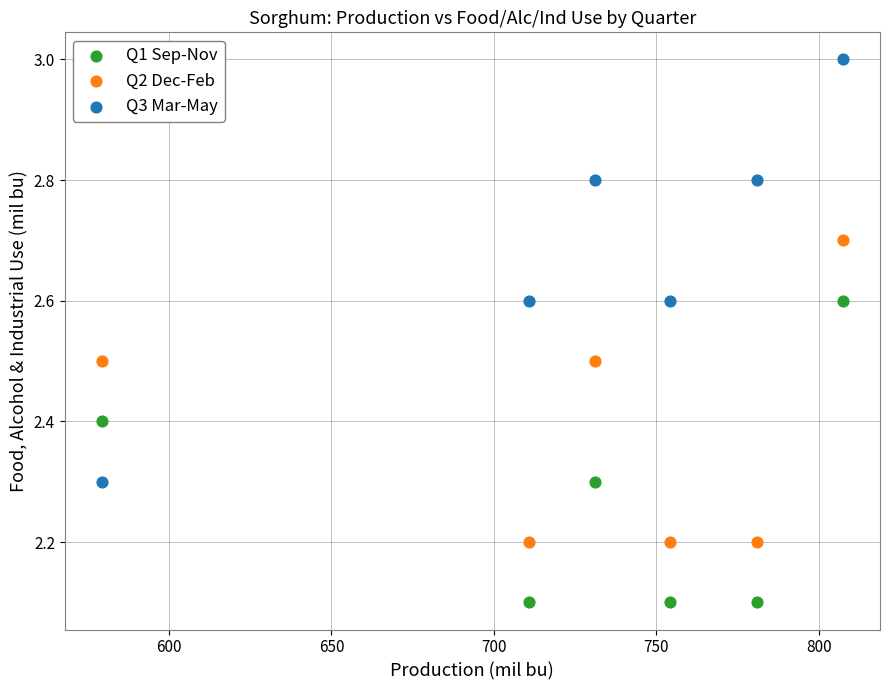

Which series has the widest spread of Y values?

Q3 Mar-May